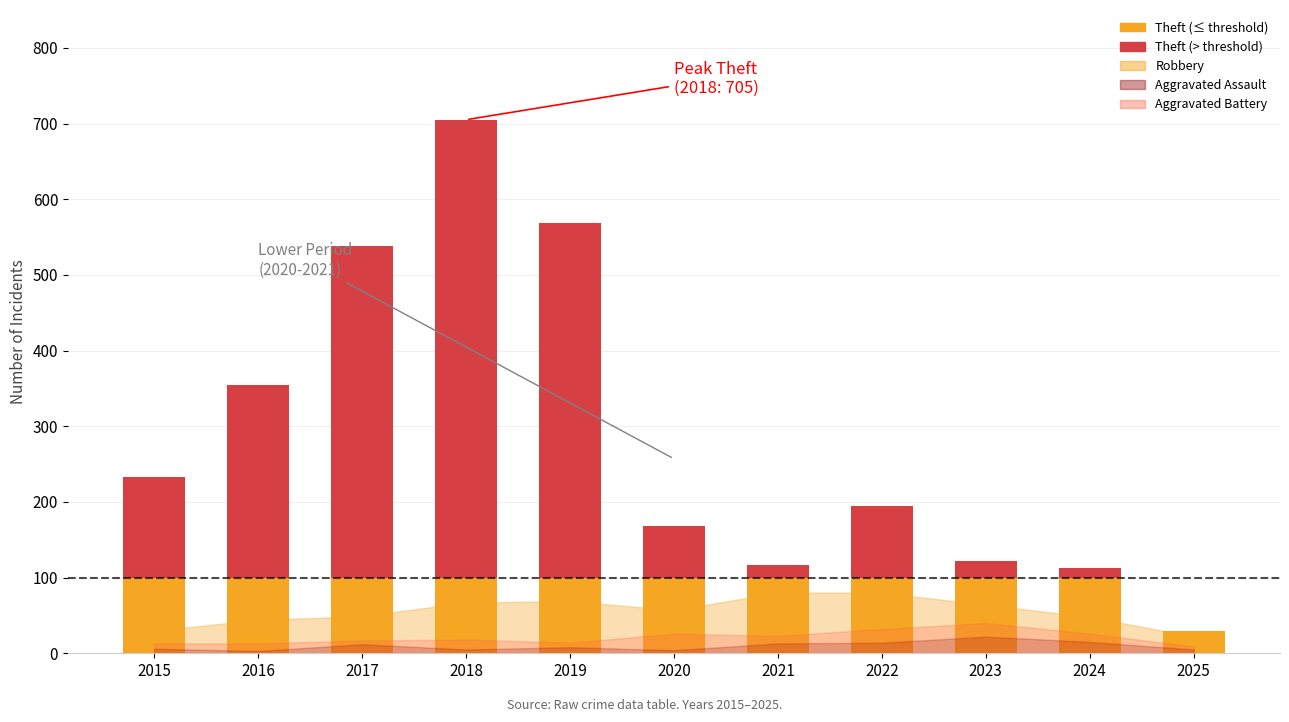

At which category is the sum across all series the highest?

2018